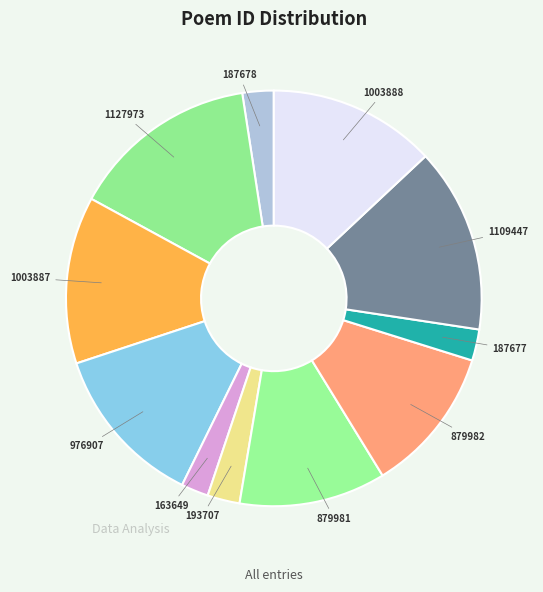

How many segments does this pie chart have?

11